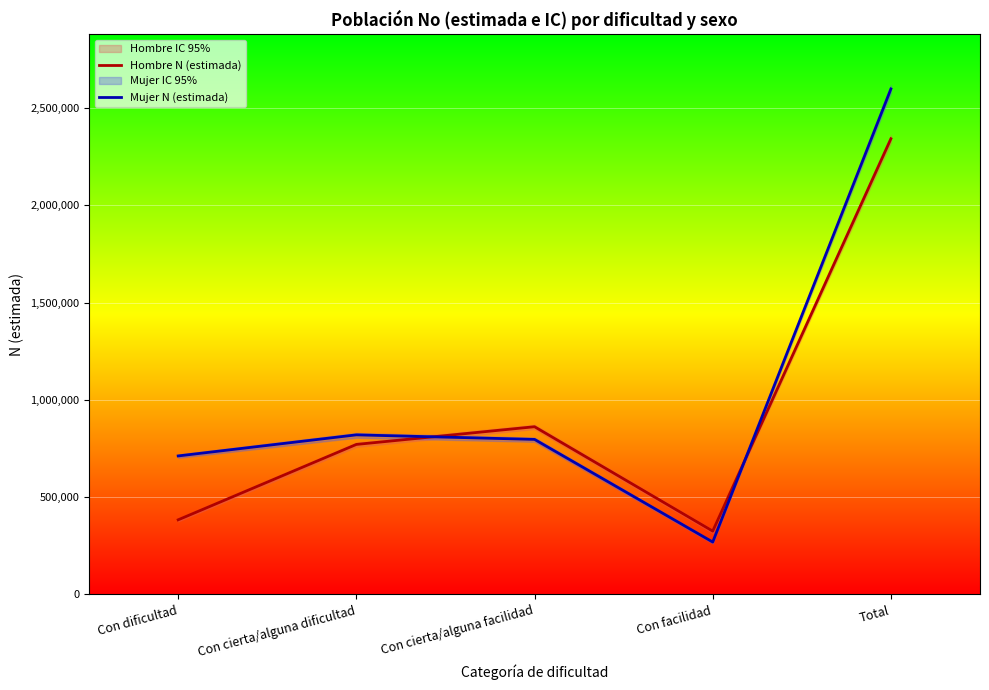

What is the spread (max minus min) of values at Con cierta/alguna facilidad?

65165